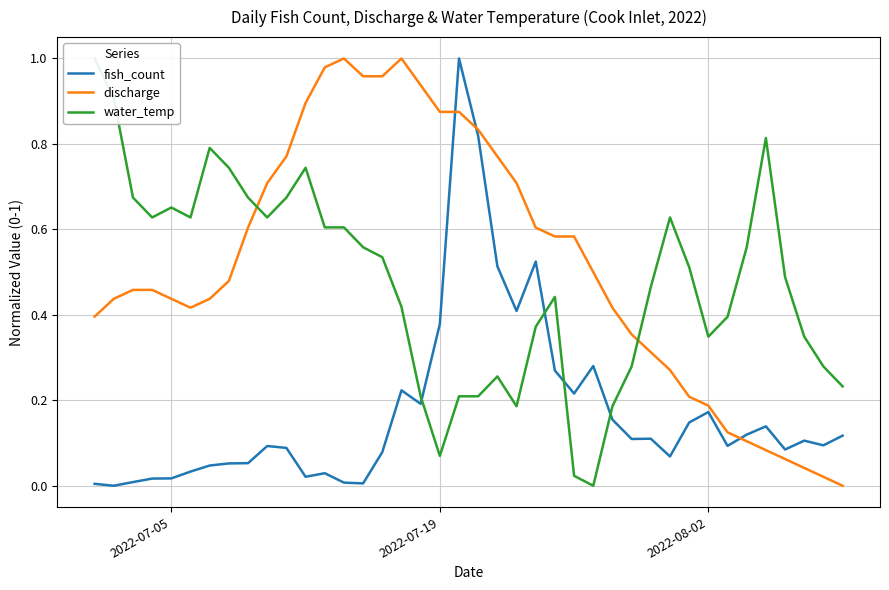

True or false: fish_count has a value of 0.3 at 2022-08-02.

False